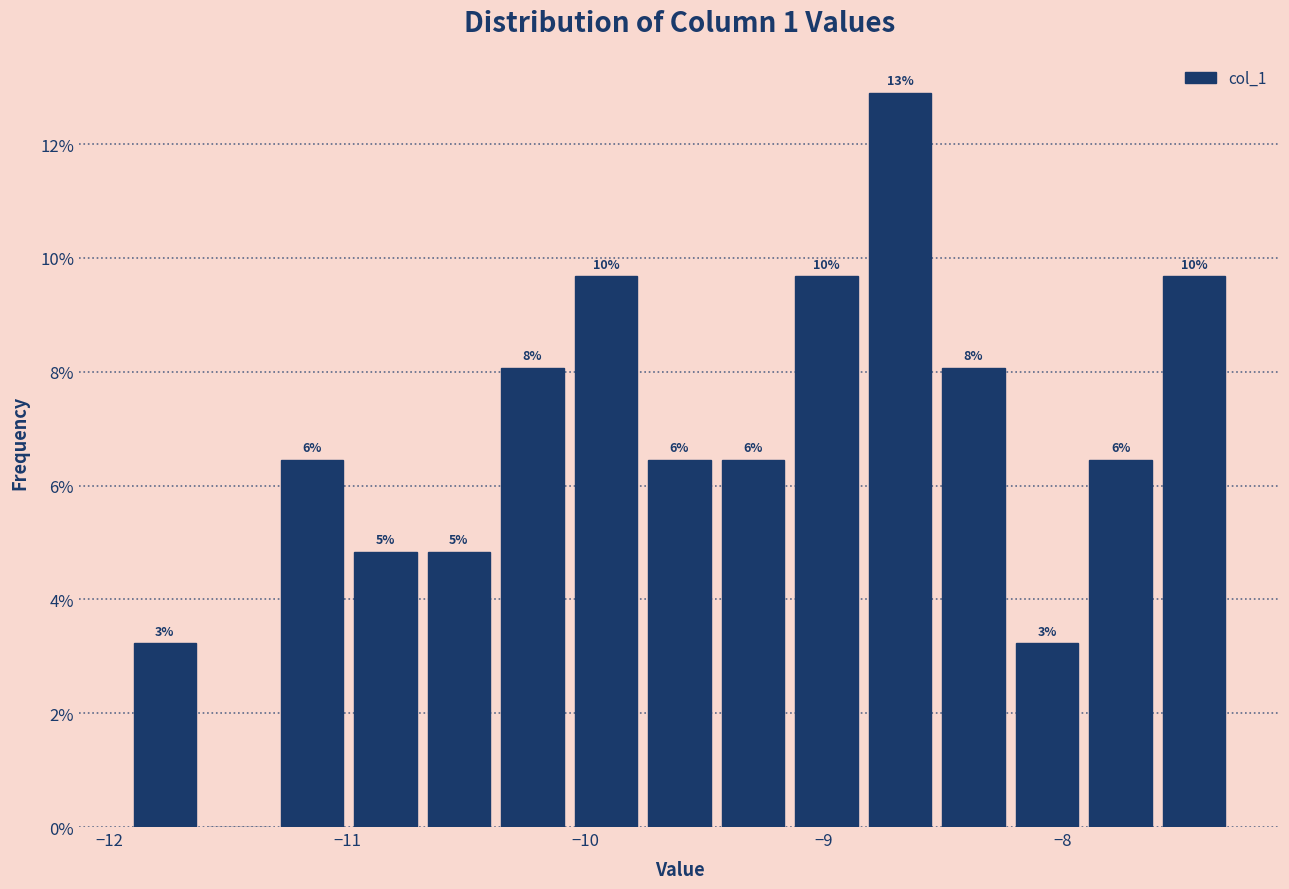

Around what value on the x-axis is the tallest bar? Give the approximate position of its centre, as read against the axis.

-8.7